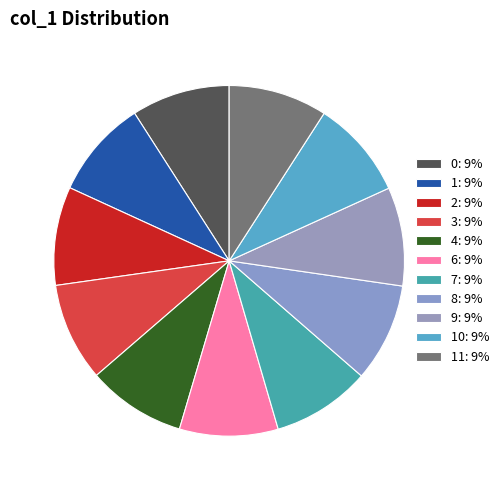

Count the number of slices in the pie.

11